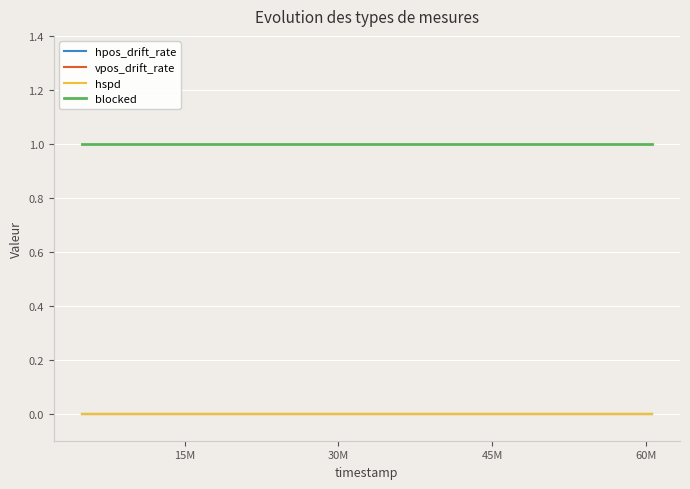

At how many categories does at least one series exceed 0?

24